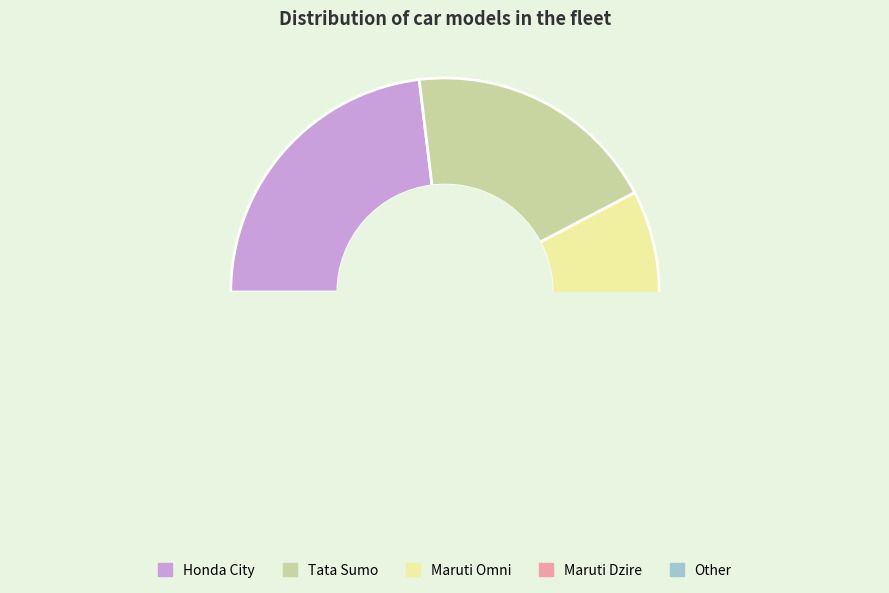

Combined, do Maruti Omni and Maruti Dzire account for over 50%?

No